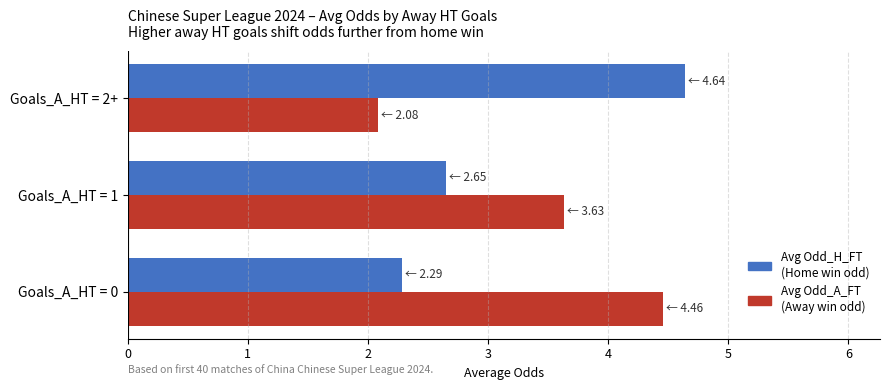

What is the total value across all series at Goals_A_HT = 1?

6.3